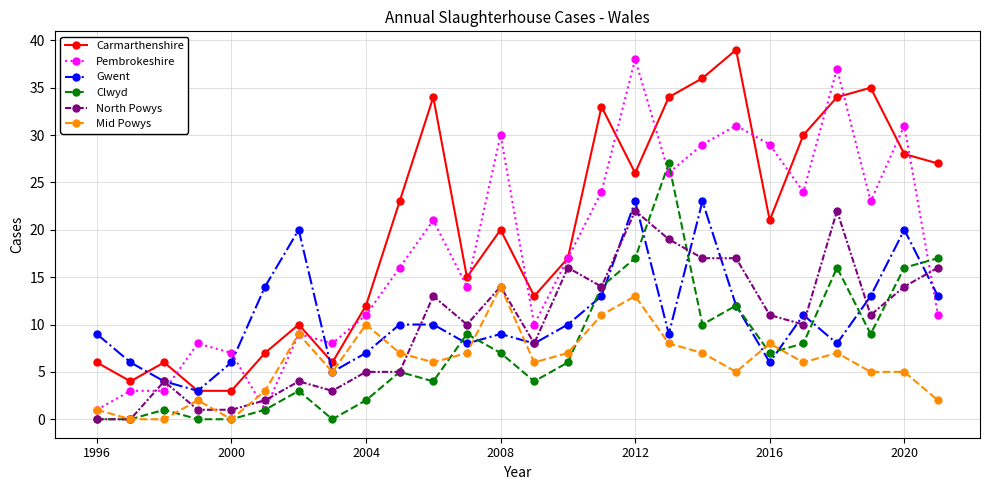

True or false: Pembrokeshire has more than 2 interior local peaks.

True